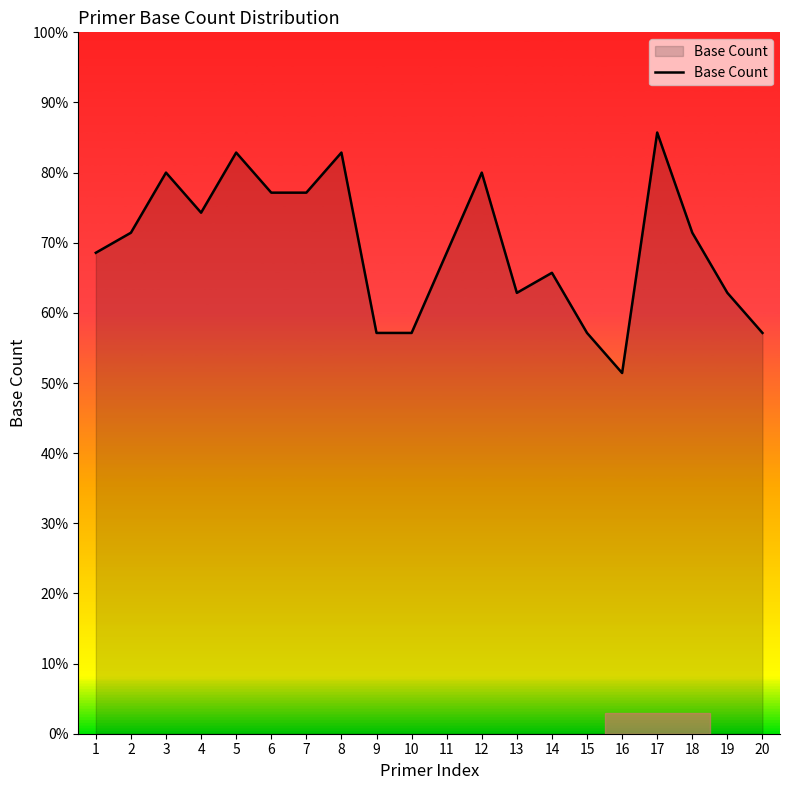

How many lines are shown in the chart?

1